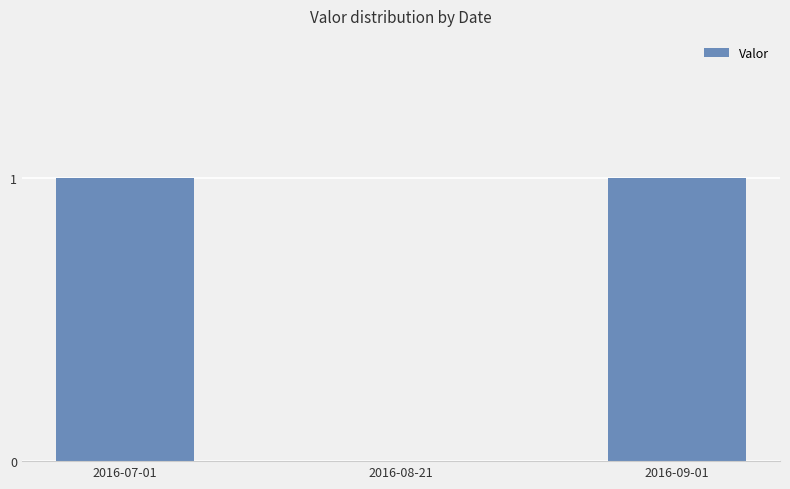

Reading right to left, list all the values displayed in this chart.

1	0	1